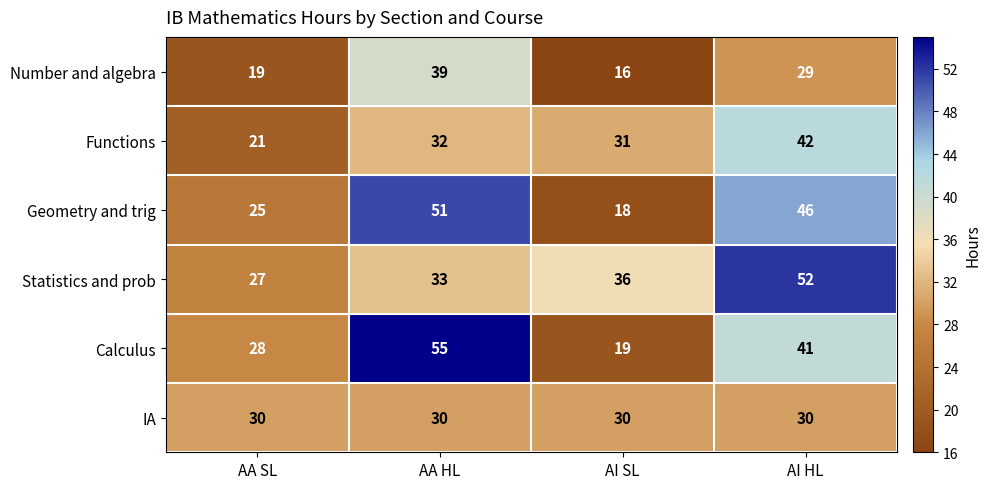

How many Geometry and trig values are between 25 and 51?

3